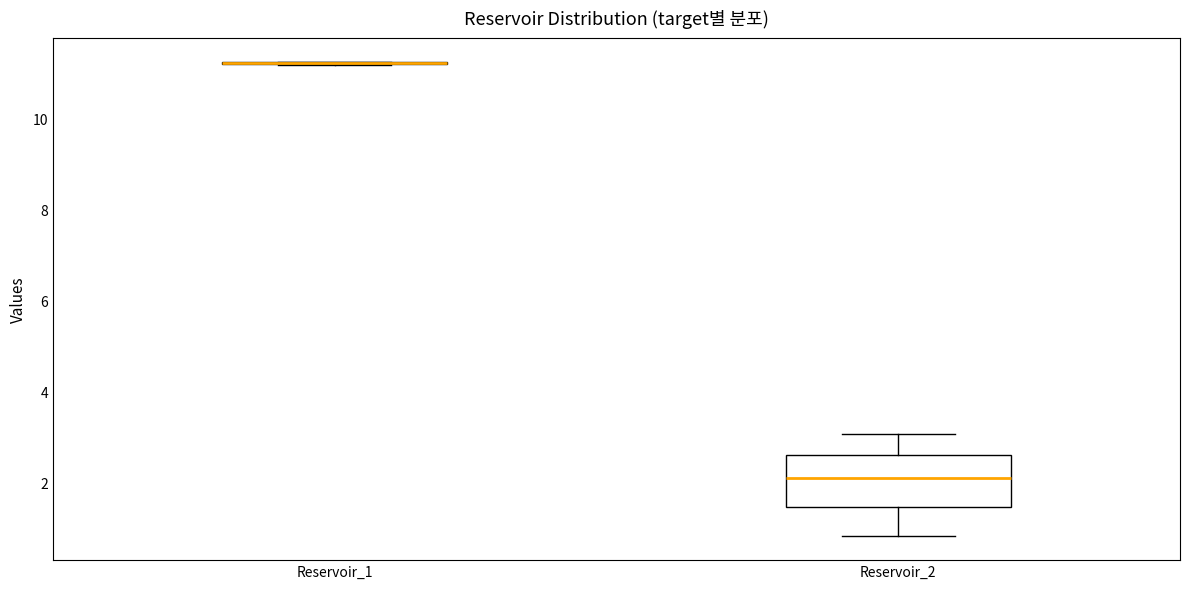

Which box is the tallest, from its lower edge to its upper edge?

Reservoir_2